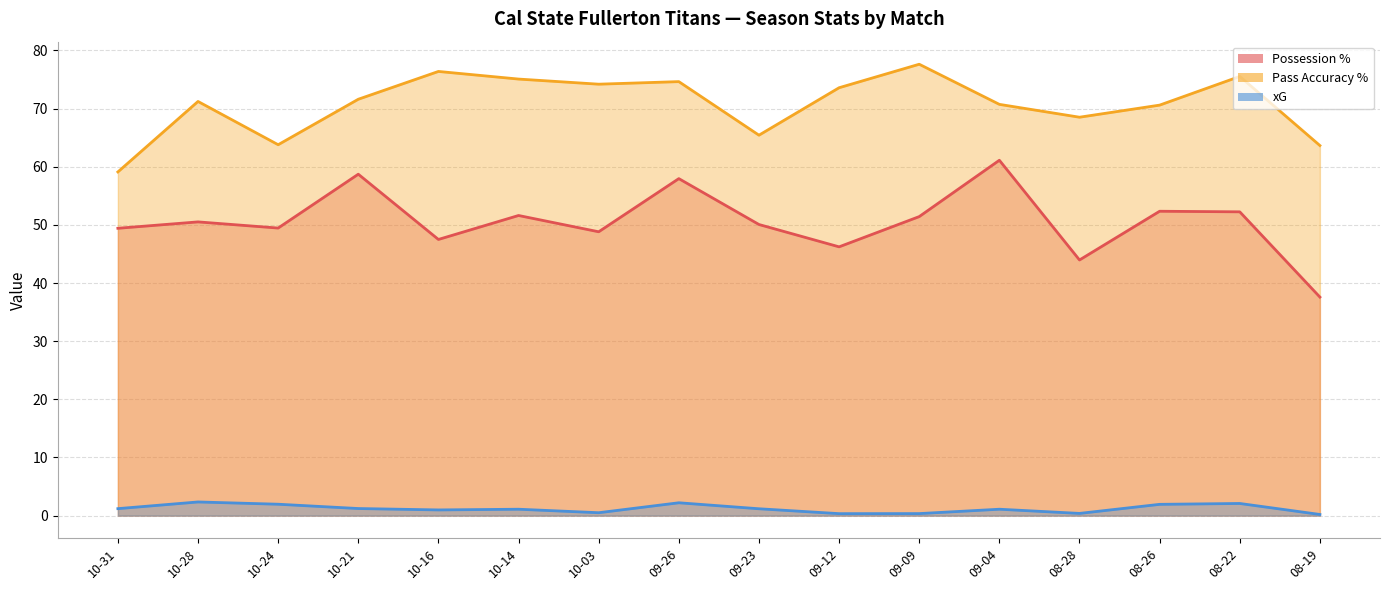

True or false: xG has more than 0 points higher than both neighbors.

True